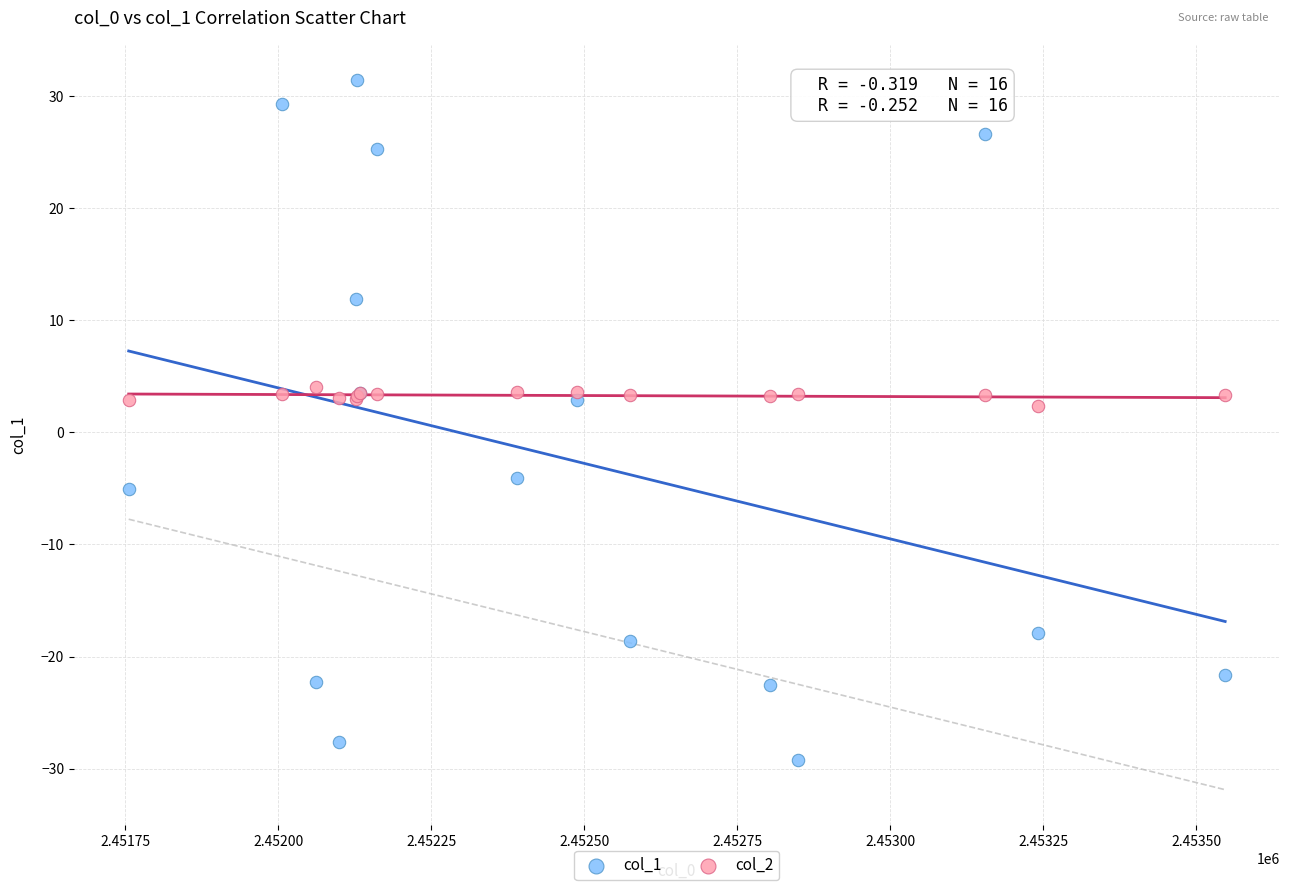

What are all the series names shown in the legend?

col_1, col_2